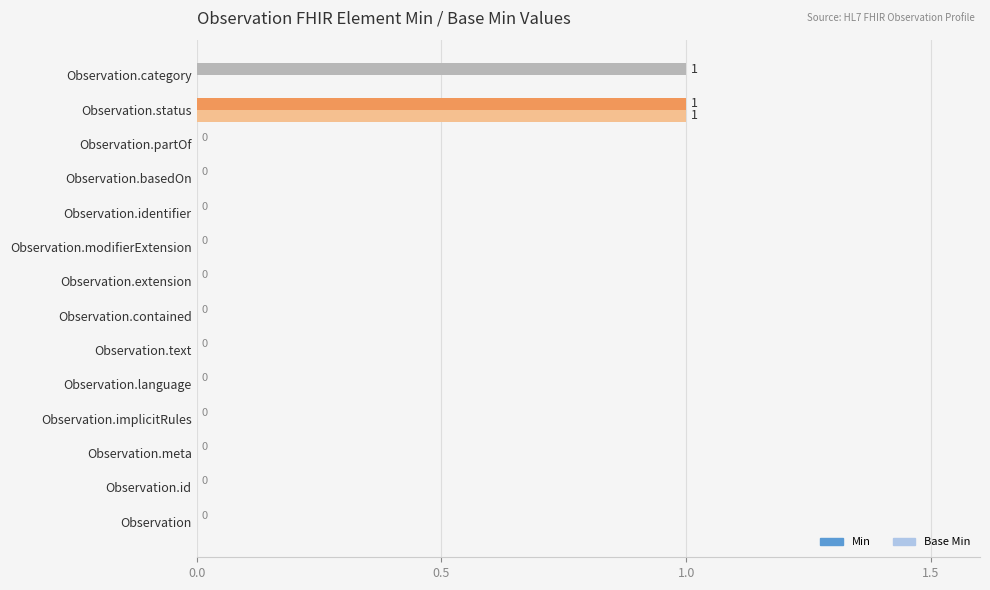

The Base Min series shows 0 at Observation.category. True or false?

True